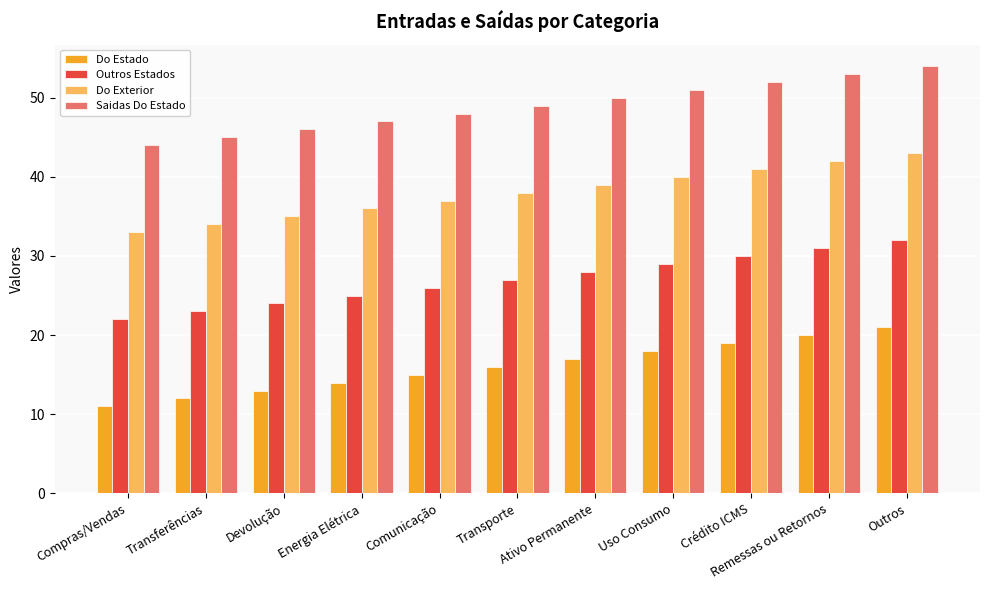

Rank the series at Uso Consumo from lowest to highest value.

Do Estado, Outros Estados, Do Exterior, Saidas Do Estado